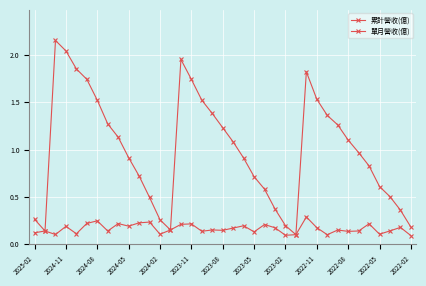

How many lines are shown in the chart?

2